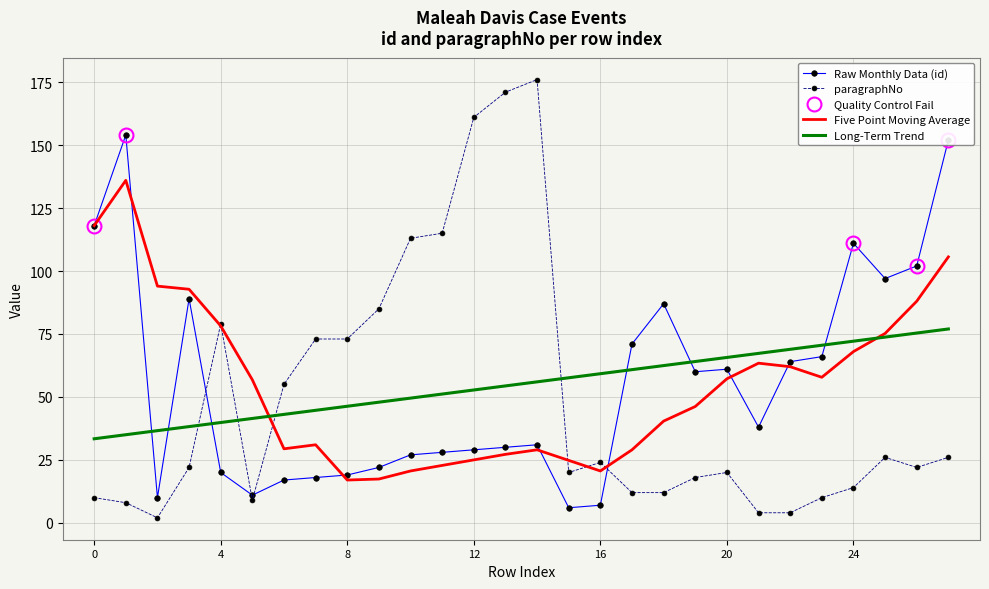

What is the average value of the paragraphNo series?

48.7